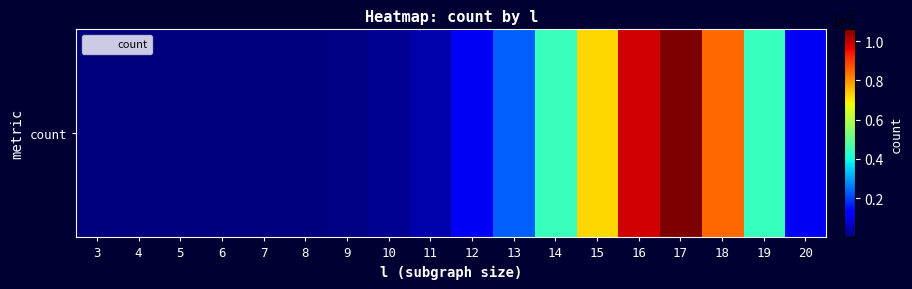

True or false: the data shows 453654 at 11.

True